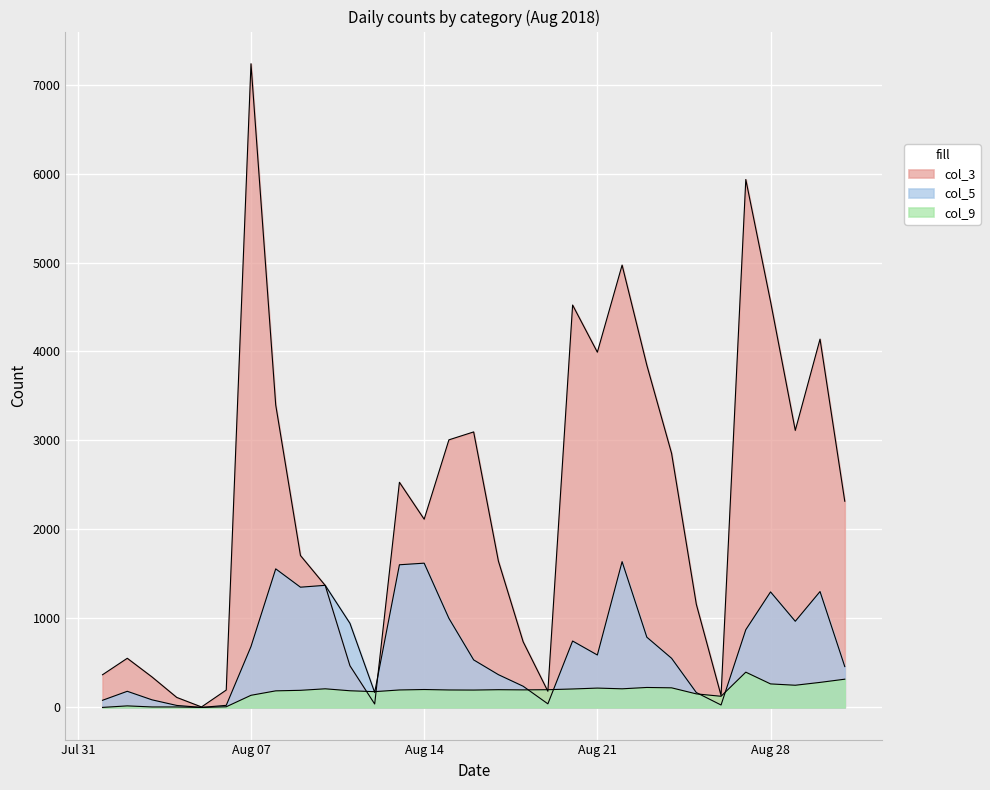

Where is col_5 nearest to the value 819?

2018-08-23